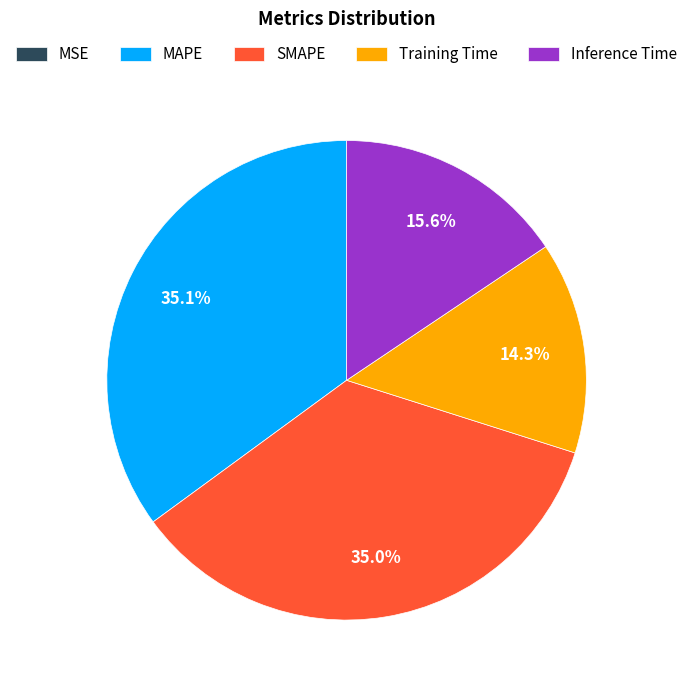

True or false: SMAPE accounts for 21% of the total.

False